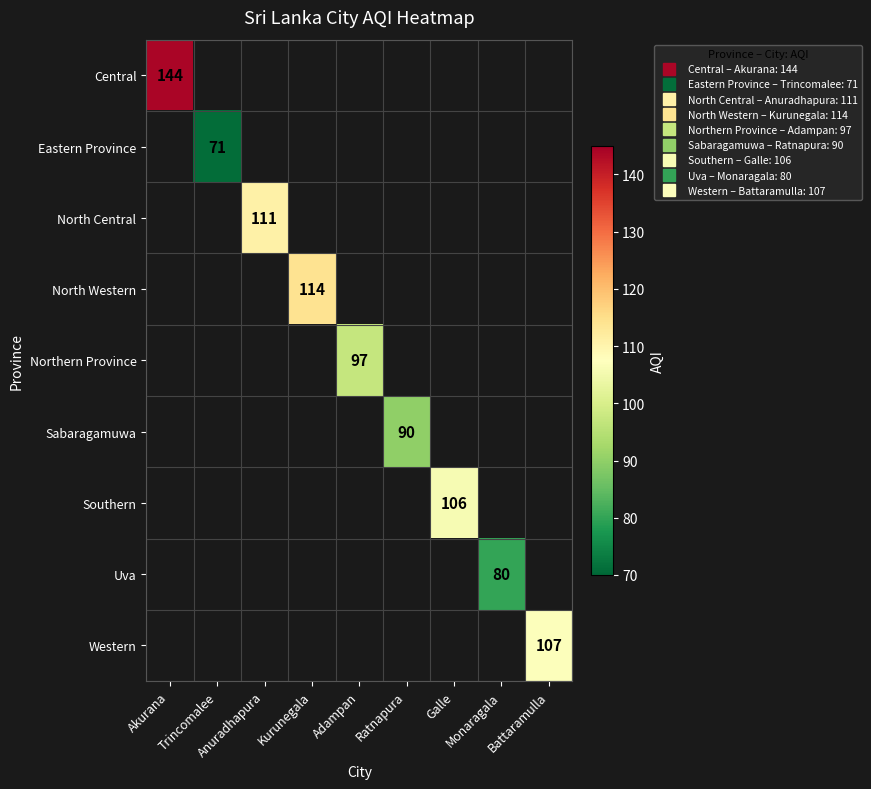

Which label corresponds to the largest value in the chart?

Akurana